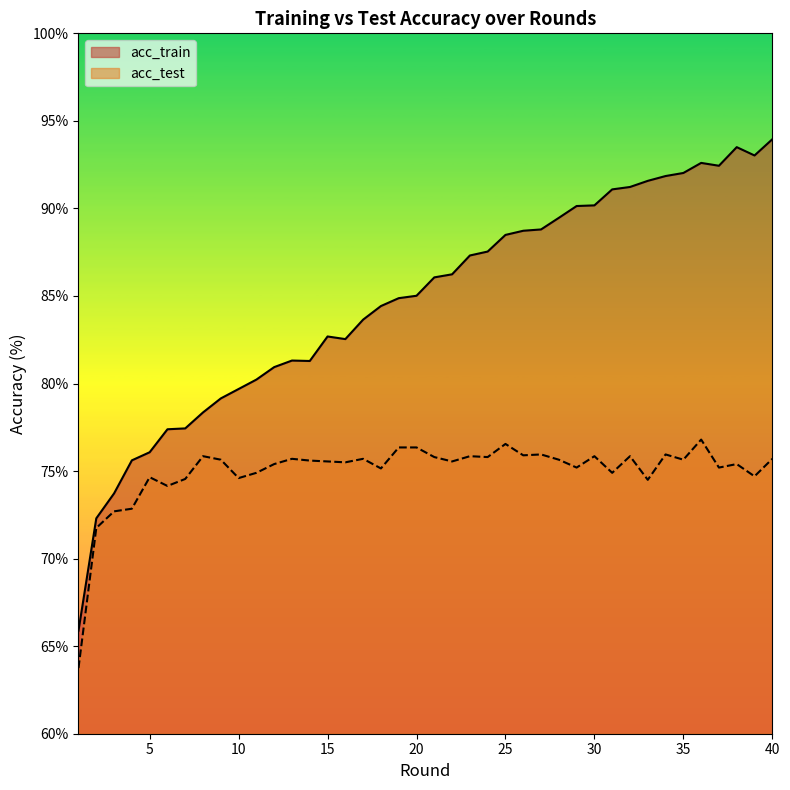

The acc_train series shows 25.2 at 21. True or false?

False